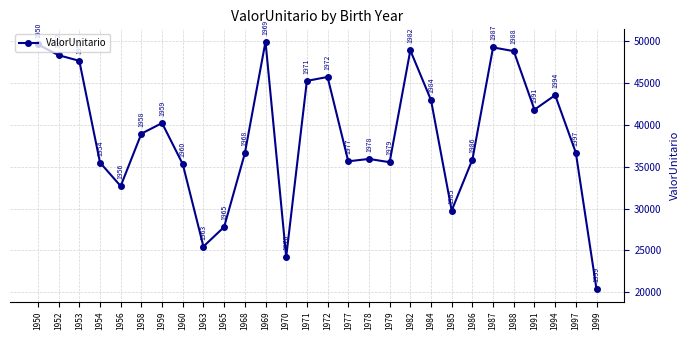

What is the smallest value displayed?

20353.4